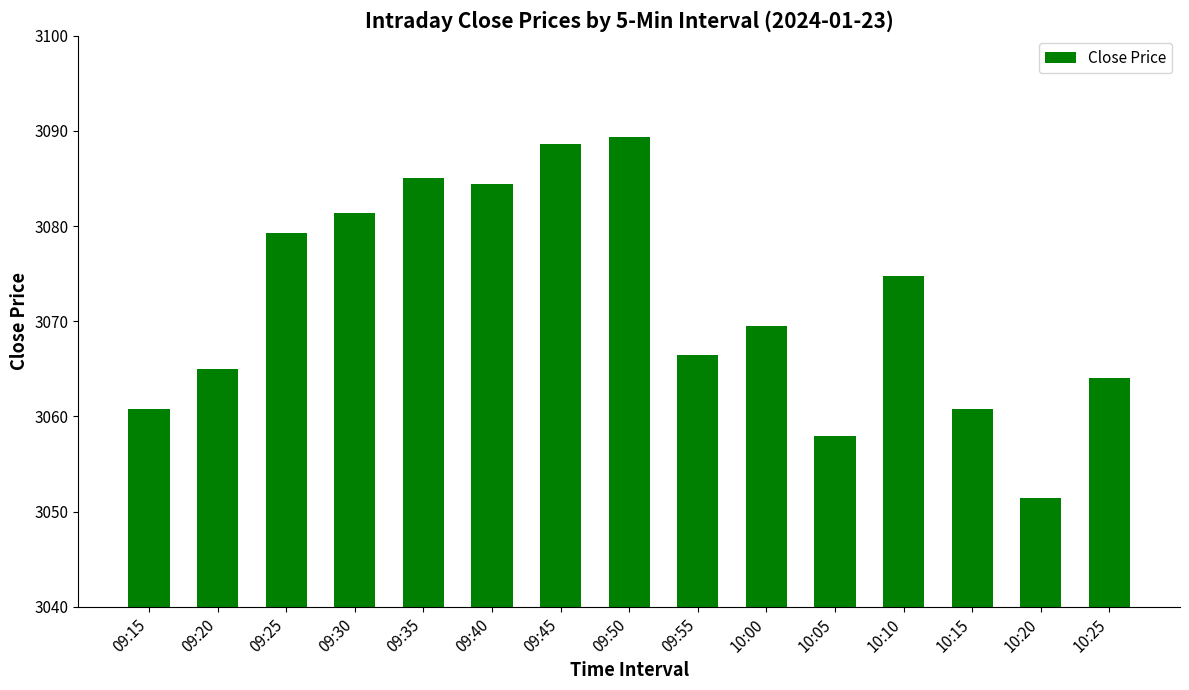

What position from the left is 10:15?

13